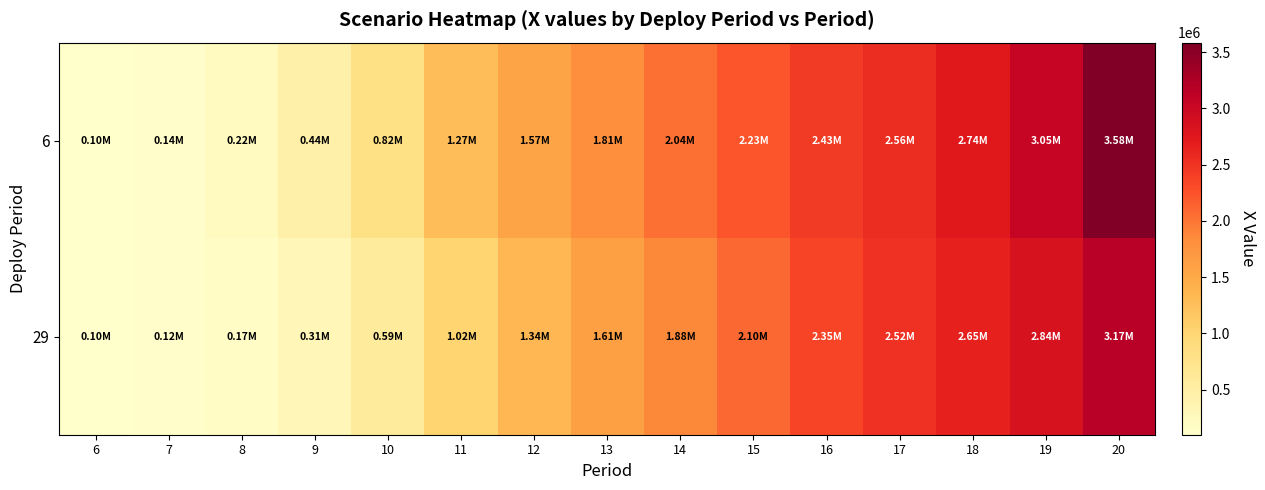

List the series in order of their peak value, lowest first.

29, 6